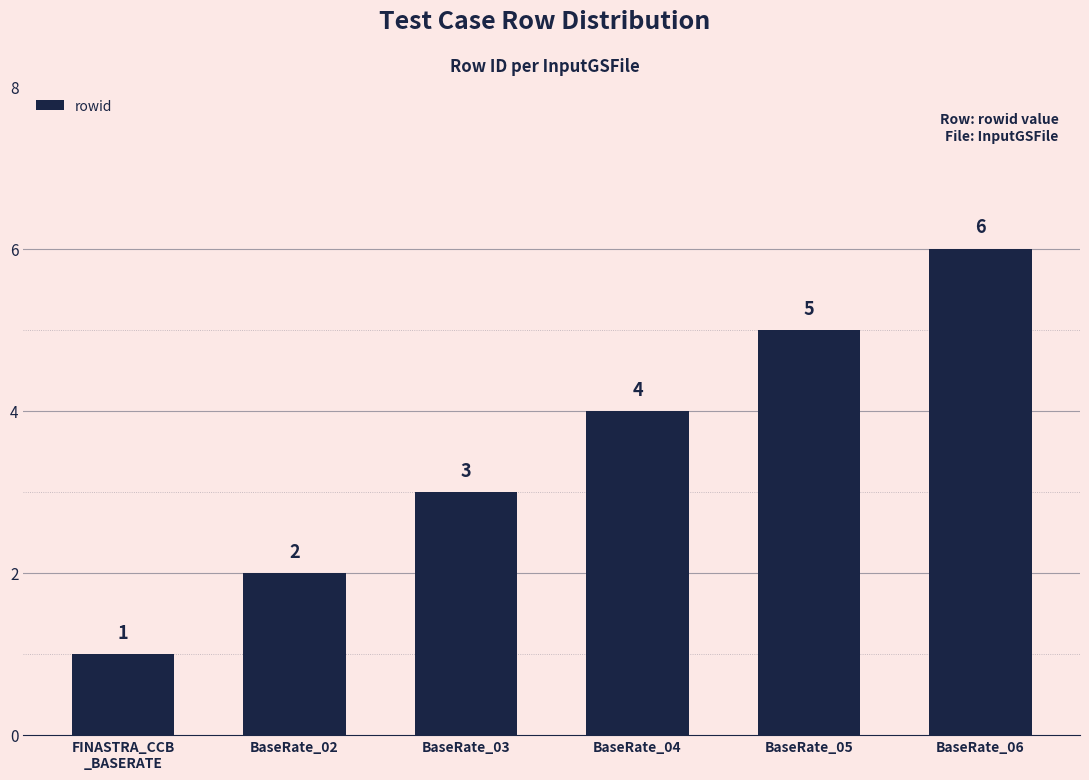

How many series are shown in this chart?

1